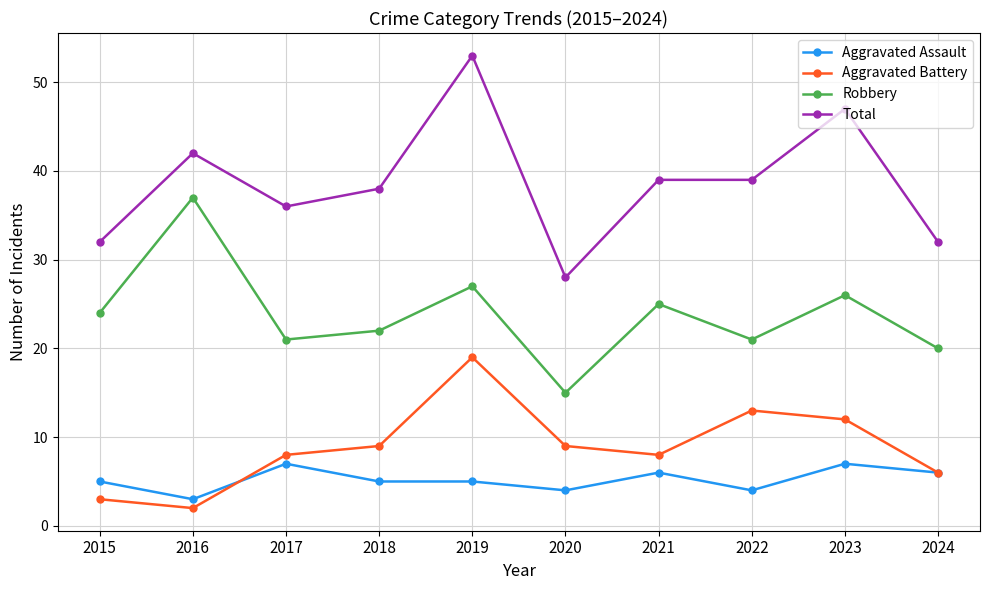

Which series has the largest total across all categories?

Total